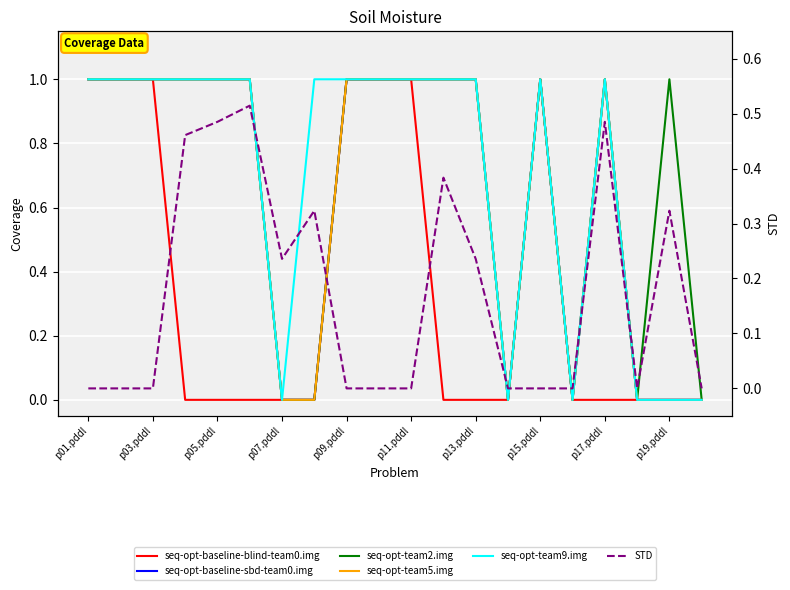

How many interior local peaks does the seq-opt-team2.img series have?

3